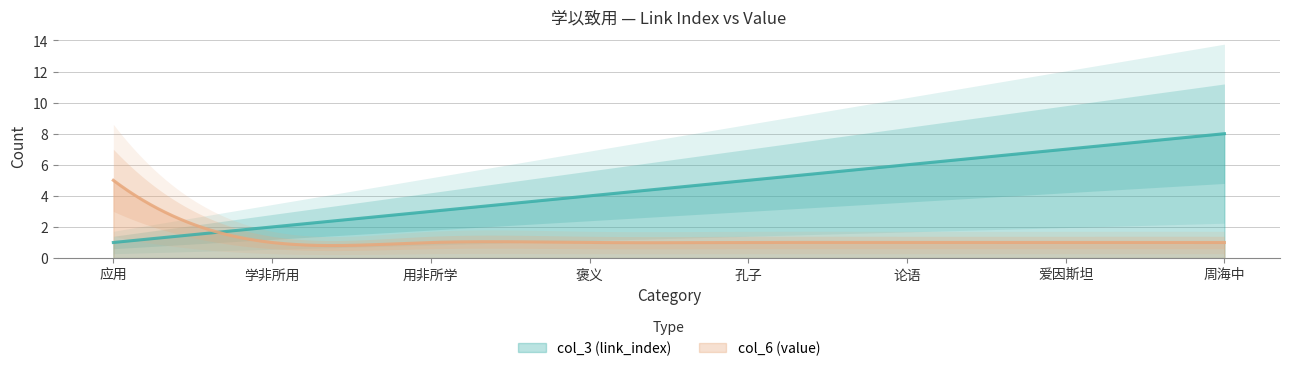

What is the average value of the col_3 (link_index) series?

4.5